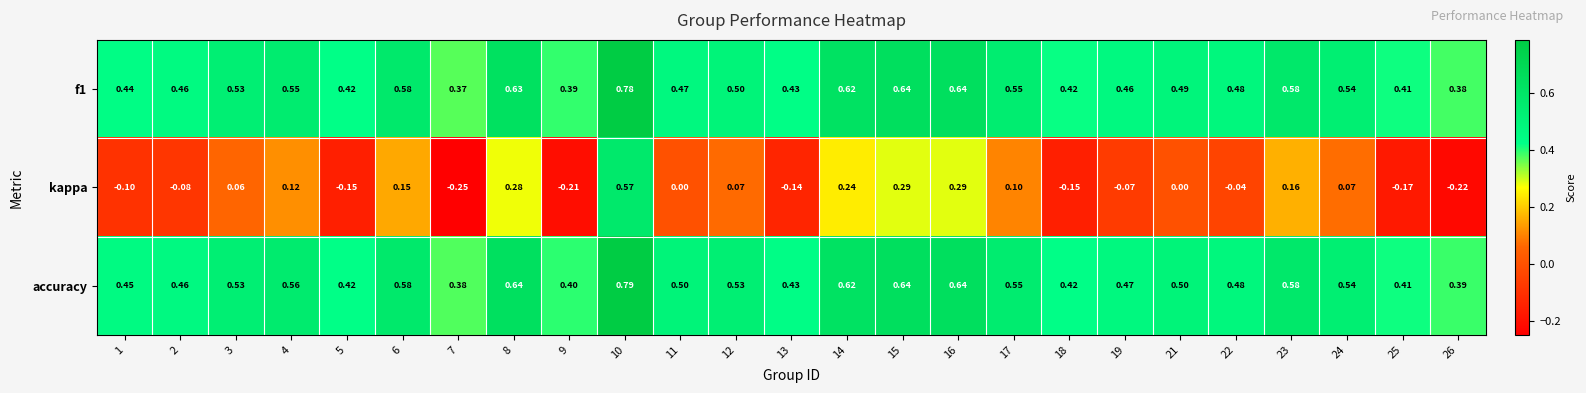

Is the value of accuracy at 3 greater than the value of kappa at 4?

Yes